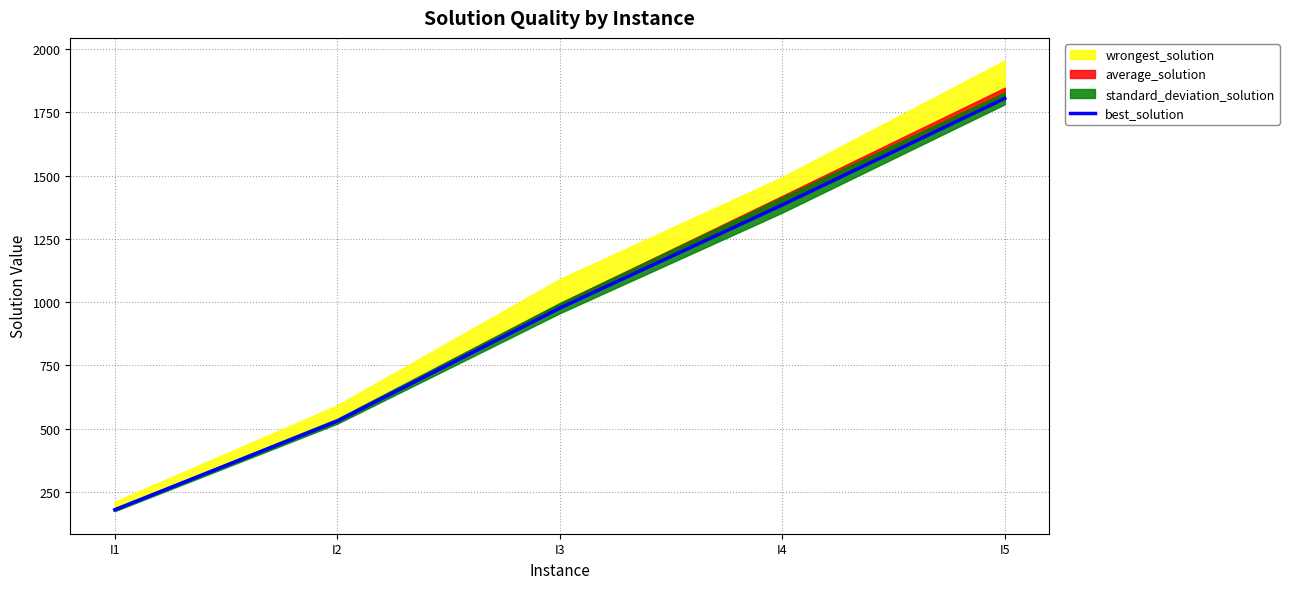

The value at I3 is 1333. True or false?

False